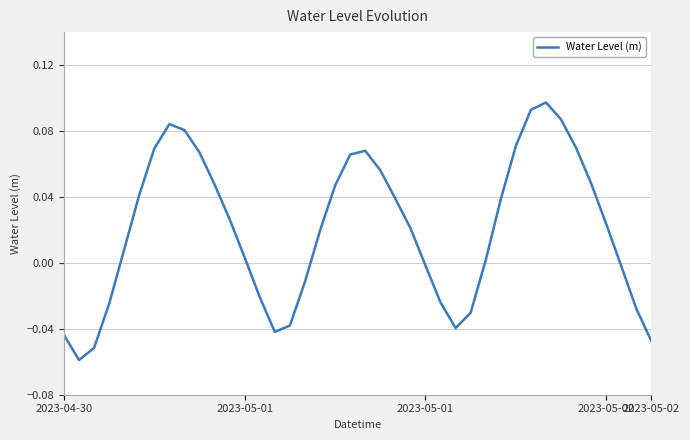

Does the chart have visible grid lines?

Yes